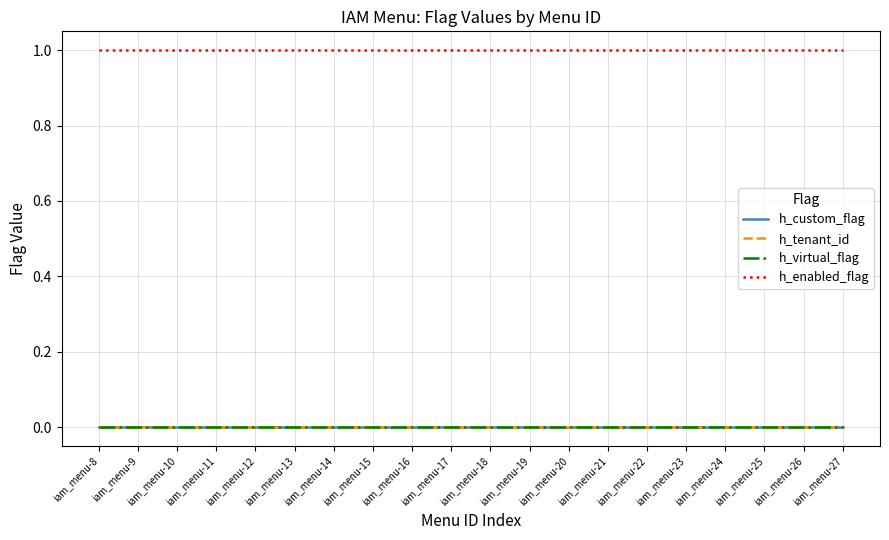

Does the chart display data point markers on the line(s)?

No